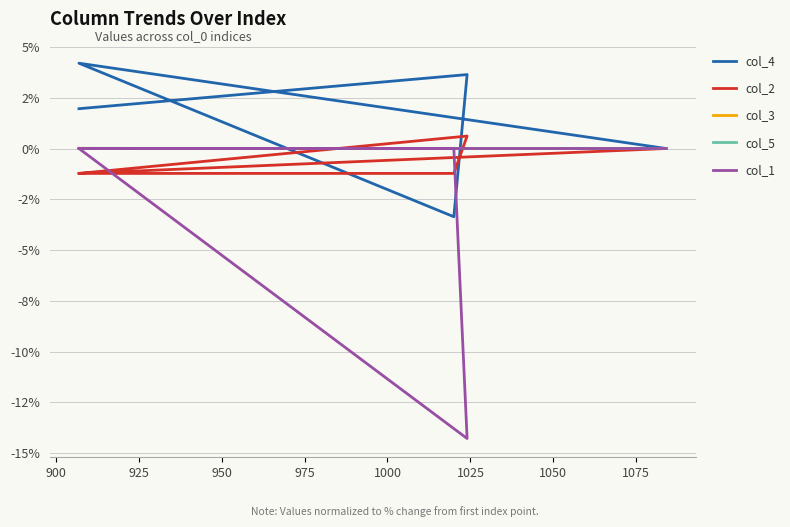

What is the value of the col_1 point at the 4th from the left?

-14.3